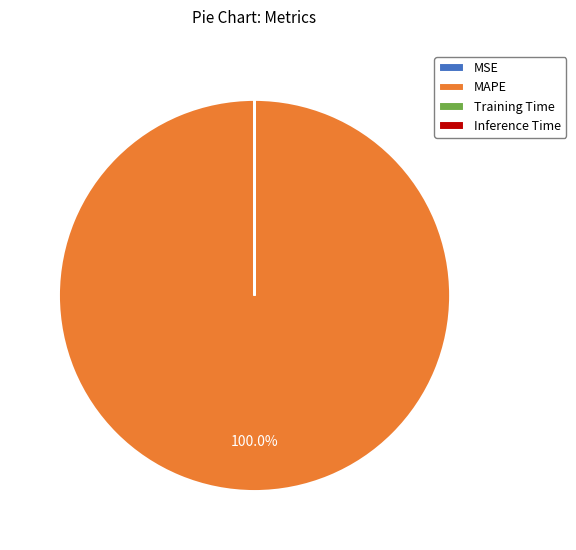

Is there a majority slice in this chart?

Yes